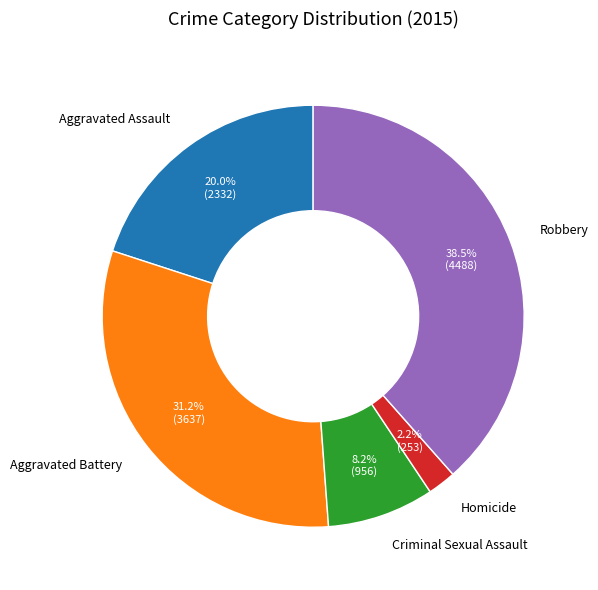

Which has a higher value, Criminal Sexual Assault or Aggravated Assault?

Aggravated Assault